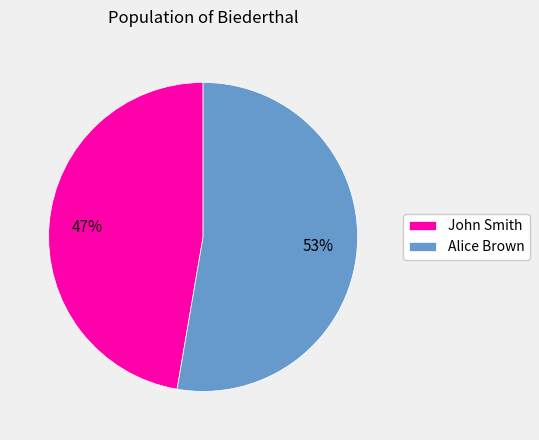

The John Smith slice represents 38% of the pie. True or false?

False